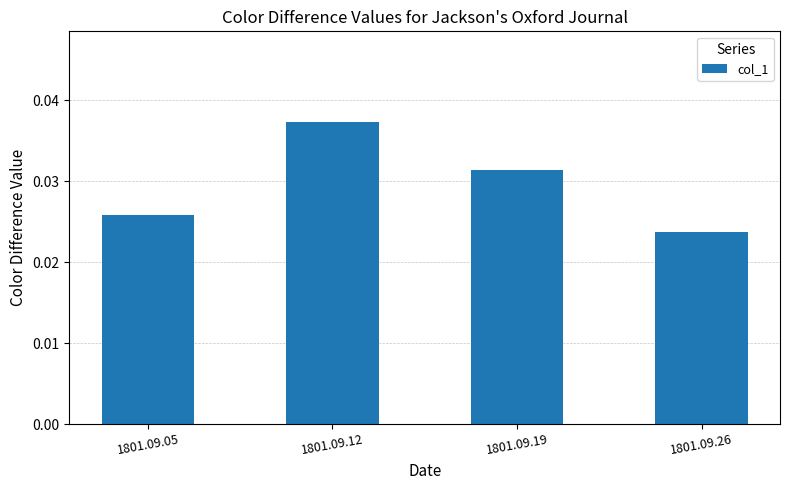

Which label corresponds to the largest value in the chart?

1801.09.12